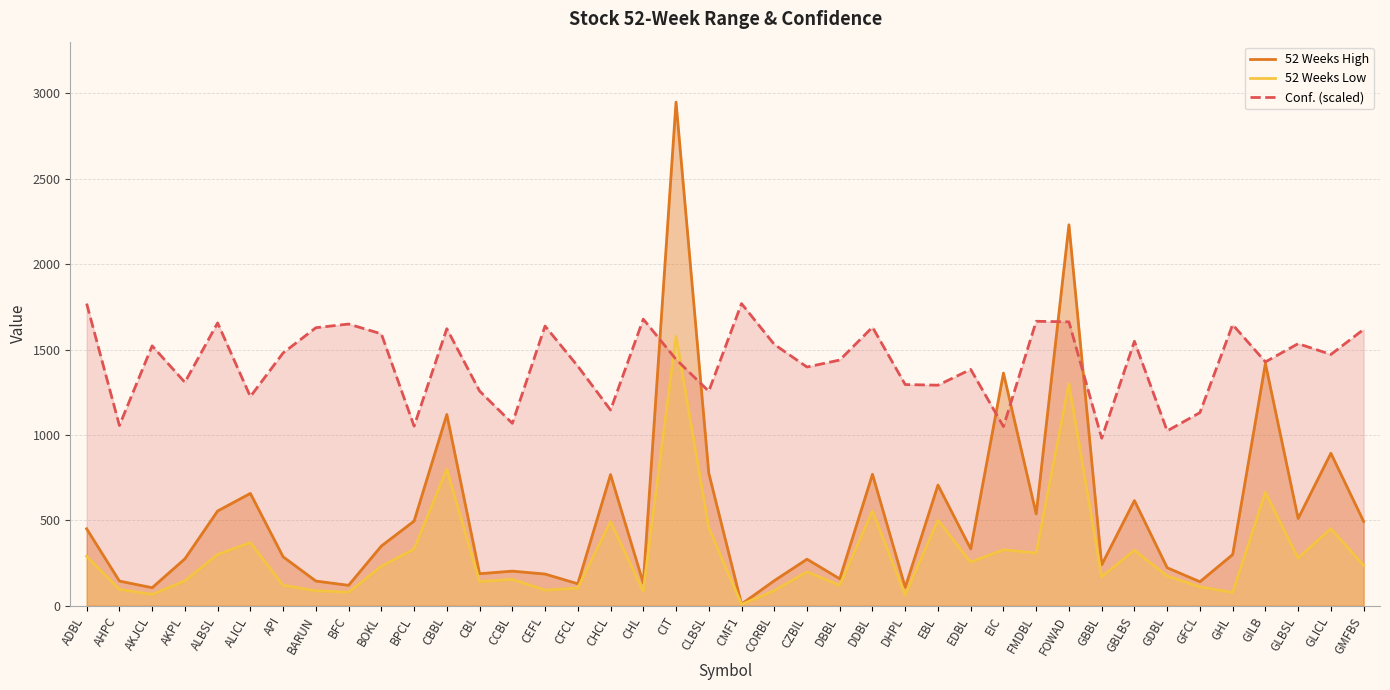

Is the value of 52 Weeks Low at CHL greater than the value of 52 Weeks High at CFCL?

No